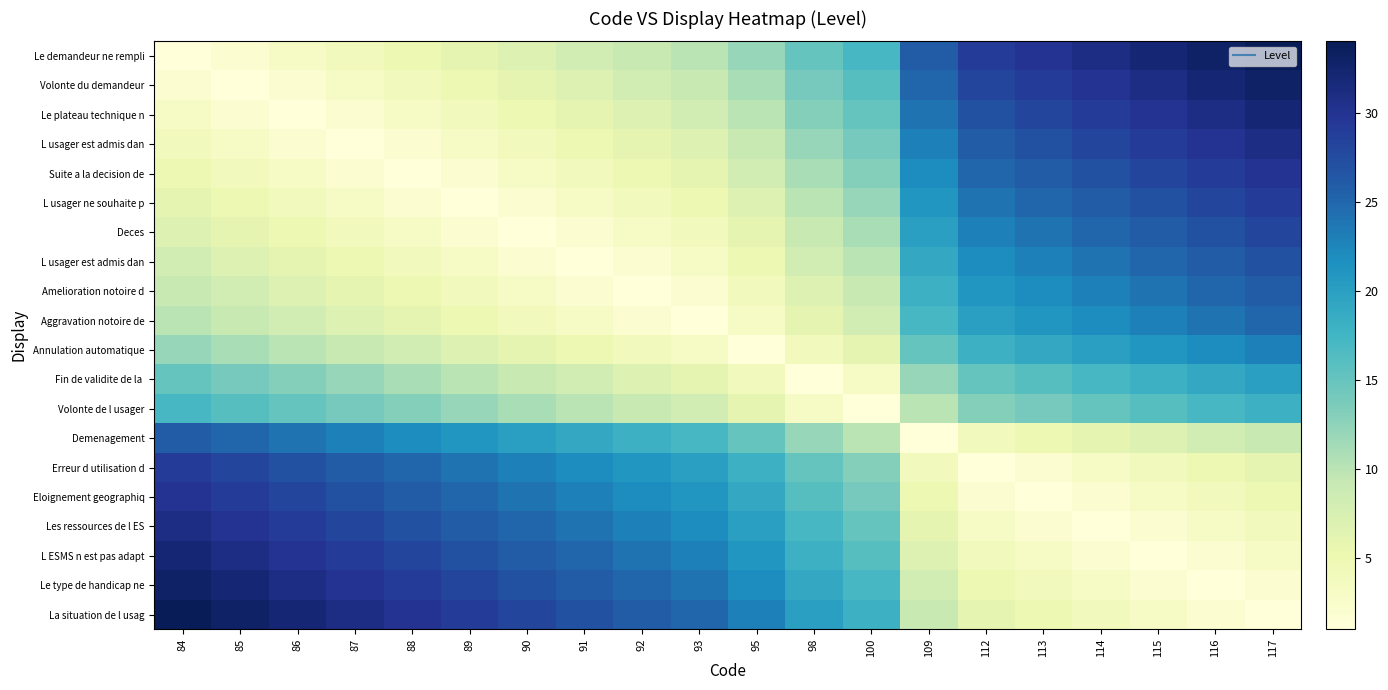

At which category does the chart reach its minimum across all series?

84